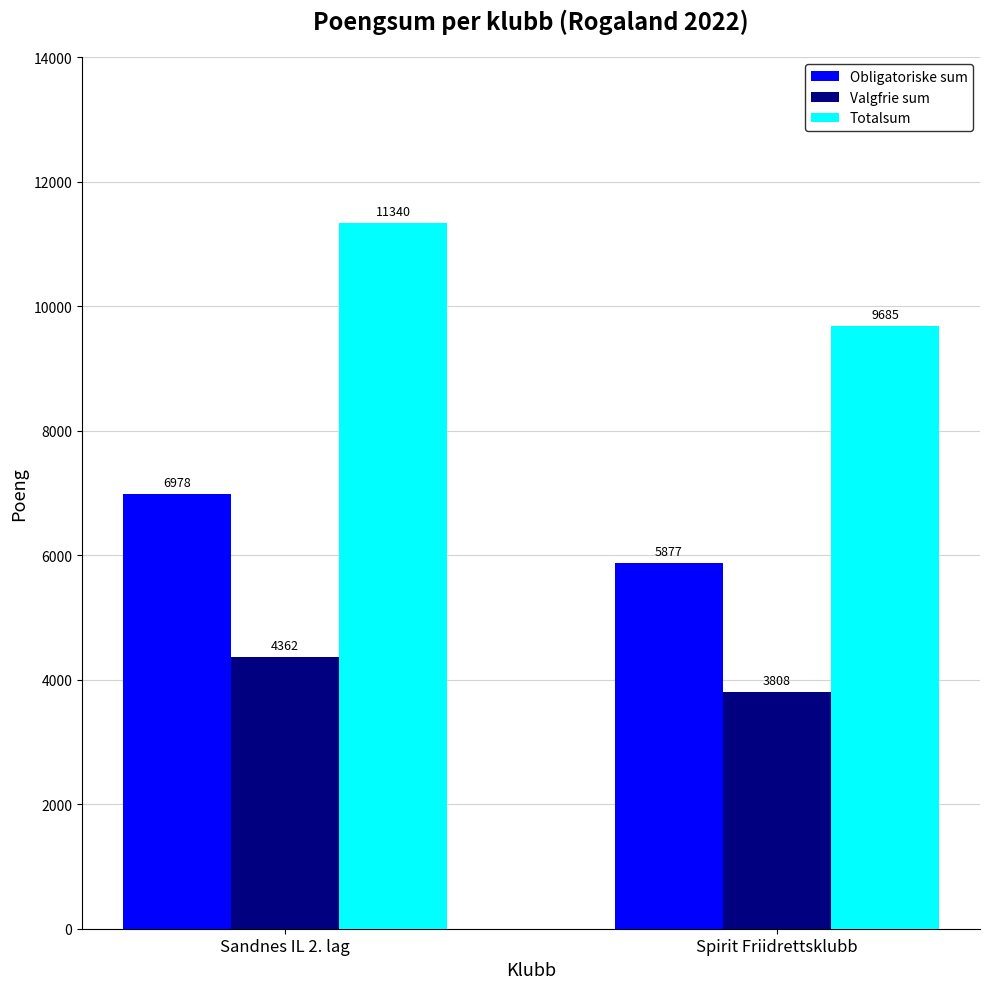

What is the sum of all Valgfrie sum values?

8170